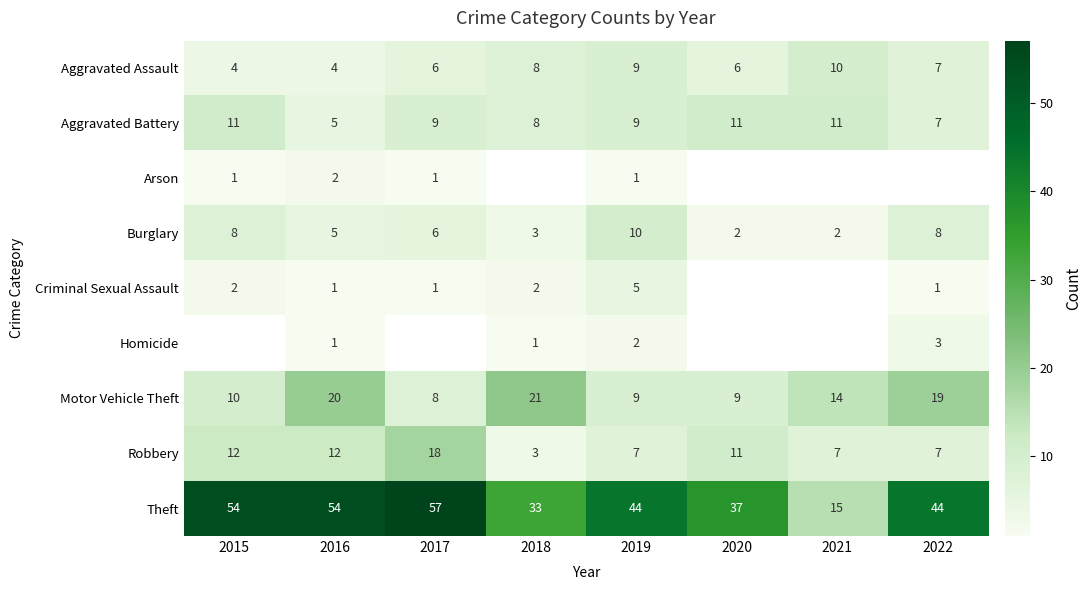

What is the smallest value displayed?

1.0